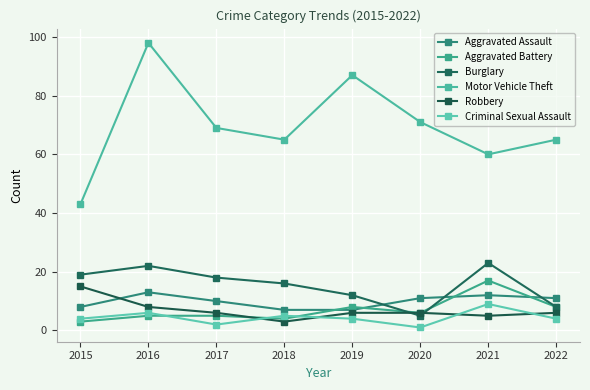

Where is the first local minimum for Robbery?

2018